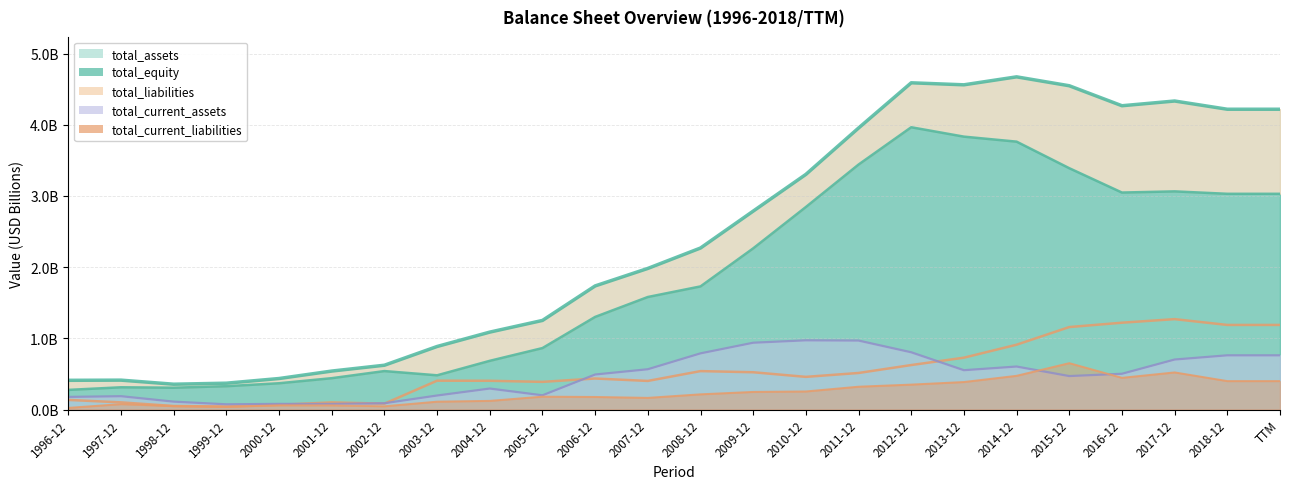

In total_equity, how many points are lower than both neighbors (excluding endpoints)?

3